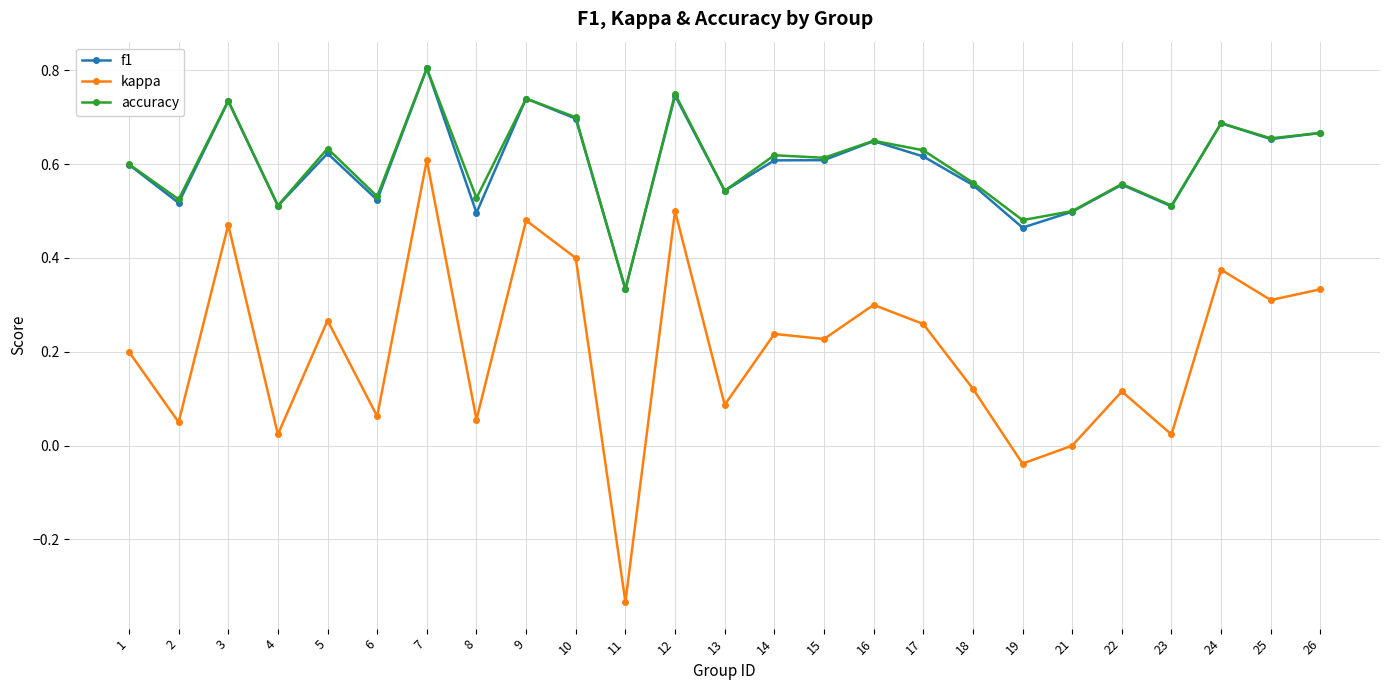

At which label does accuracy reach its minimum?

11